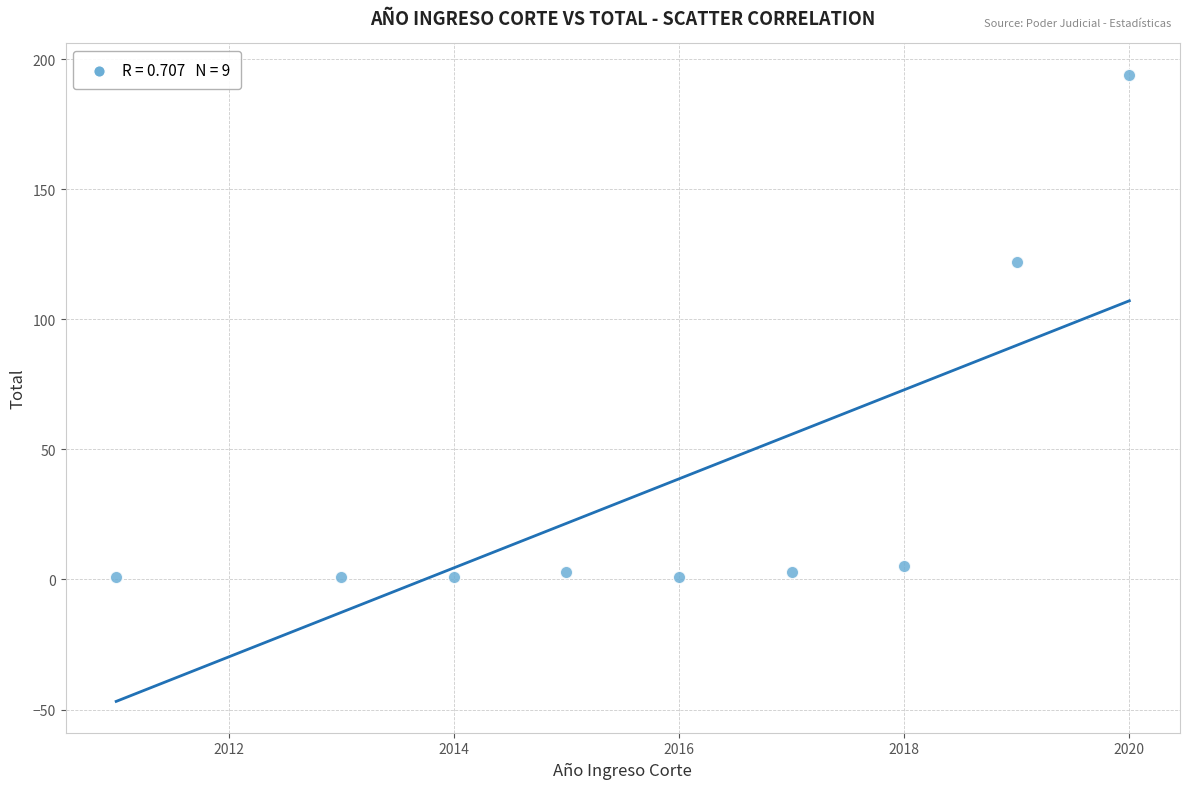

What is the average Y value?

37